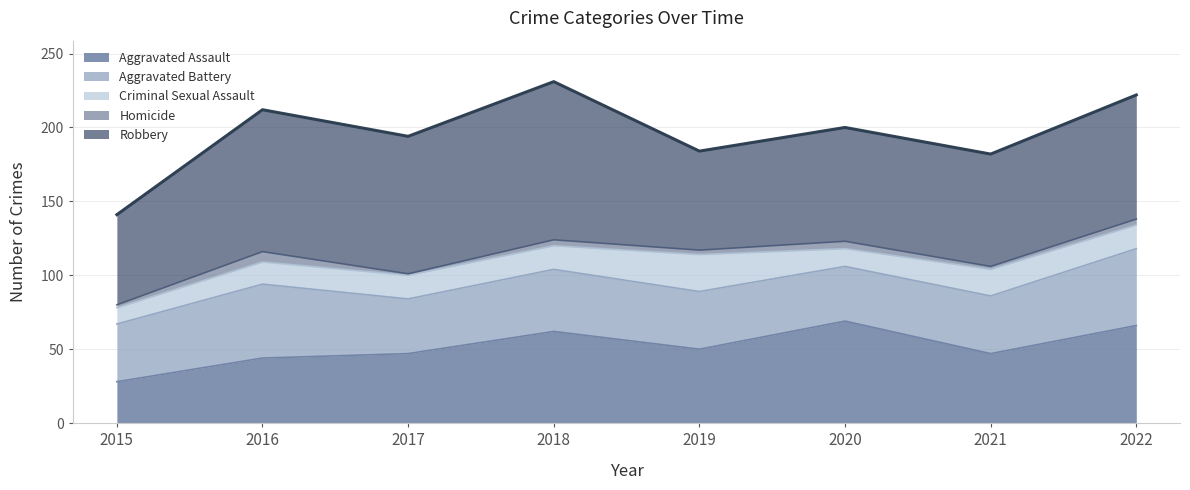

What is the value of the Aggravated Assault point at the 5th from the left?

50